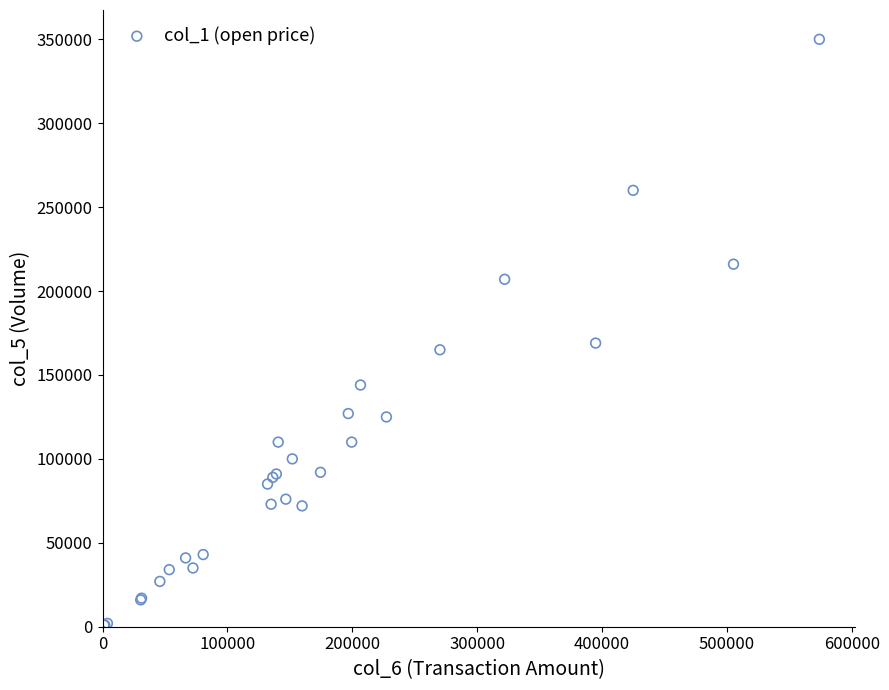

What Y value in the scatter plot is closest to 175500?

169000